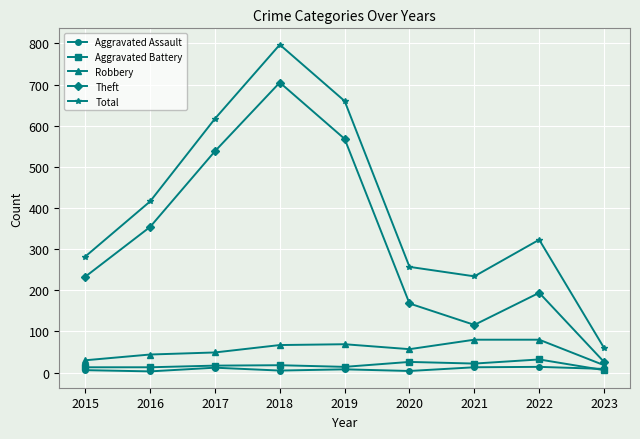

The value of Total at 2016 is 256. True or false?

False